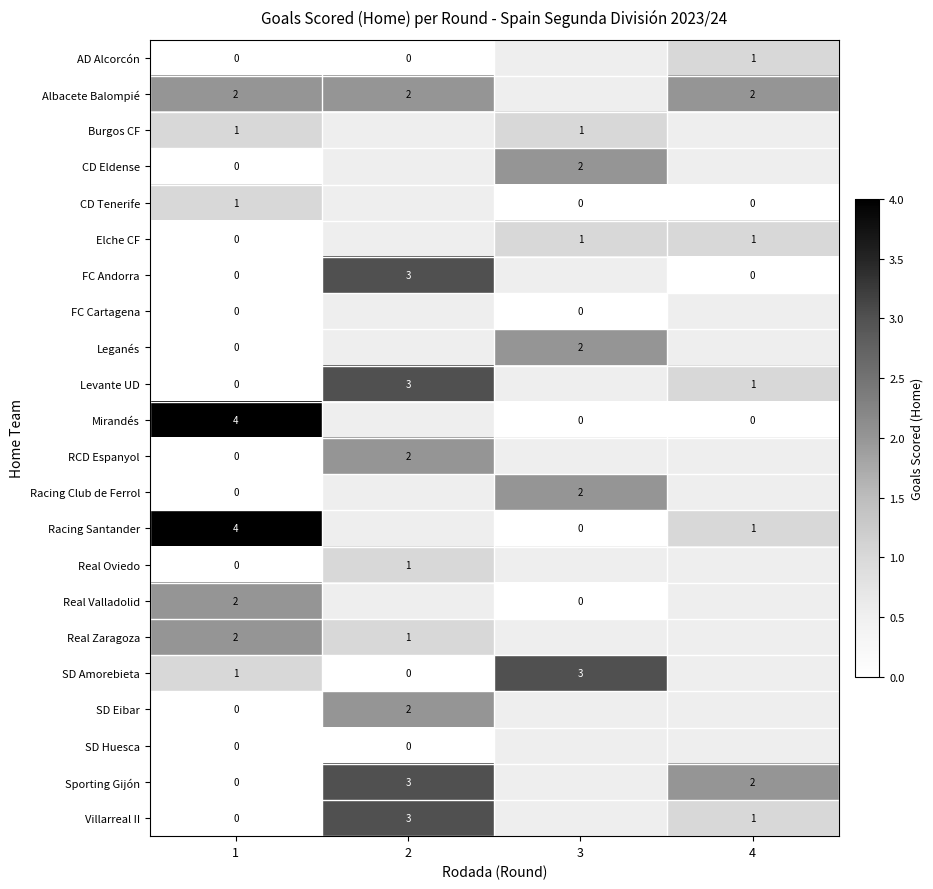

What is the difference between the highest and lowest values at 4?

2.0